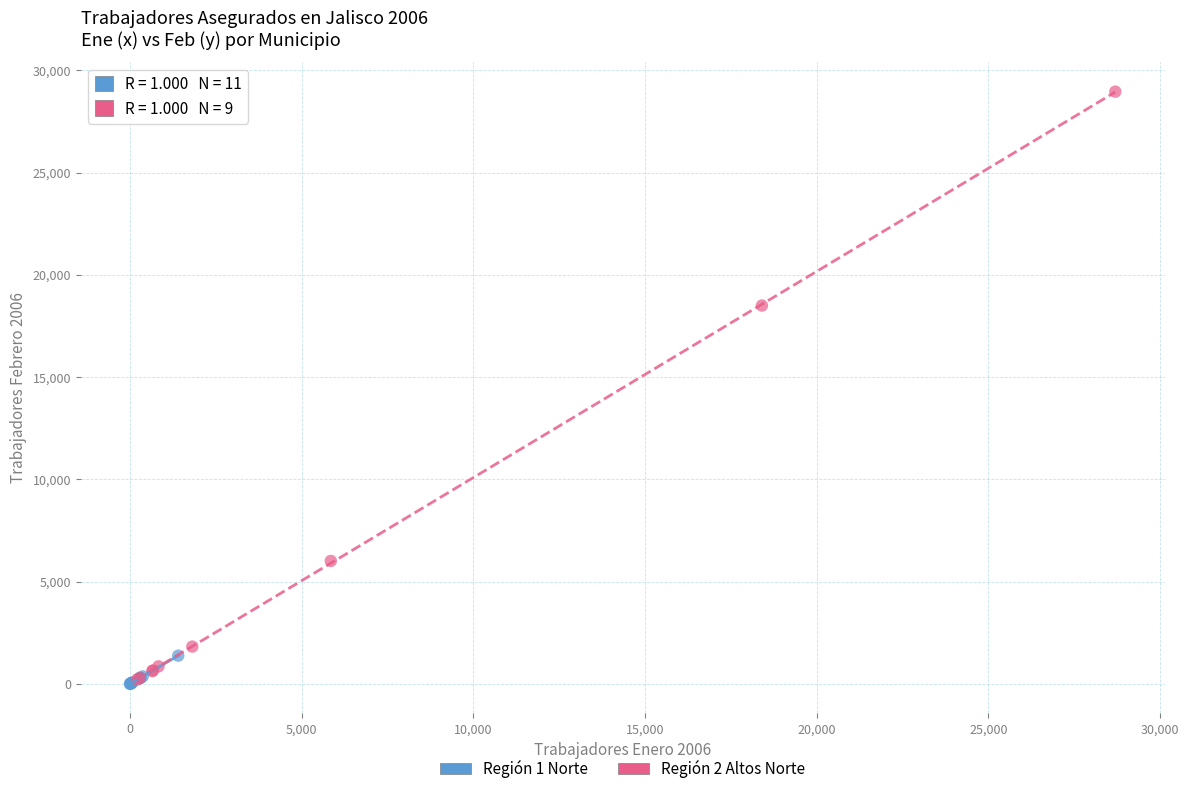

Which series has the largest Y range (max minus min)?

Región 2 Altos Norte